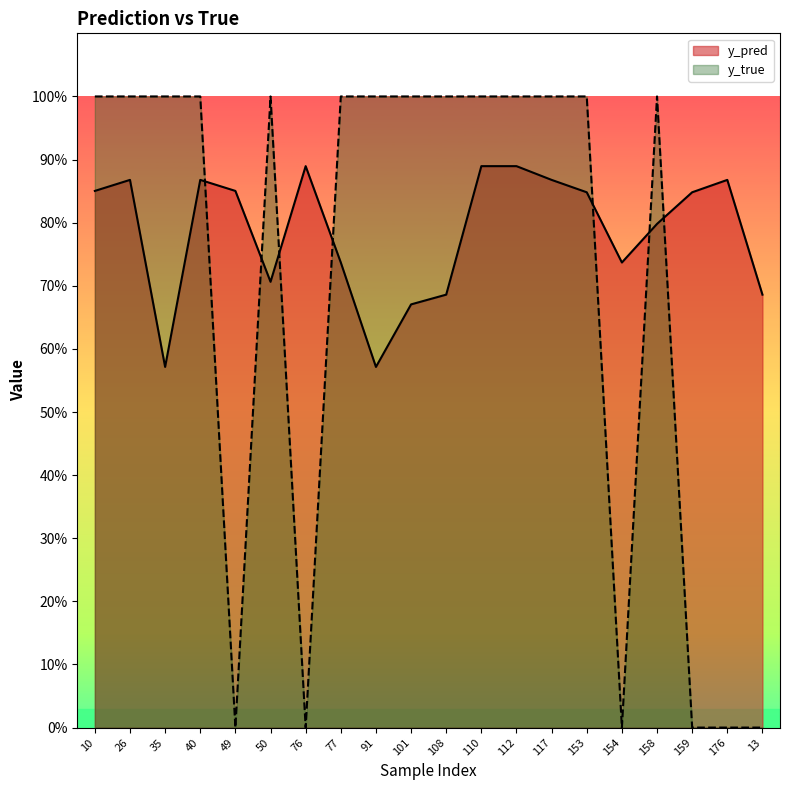

What is the value of the y_true point at the 3rd from the left?

1.0